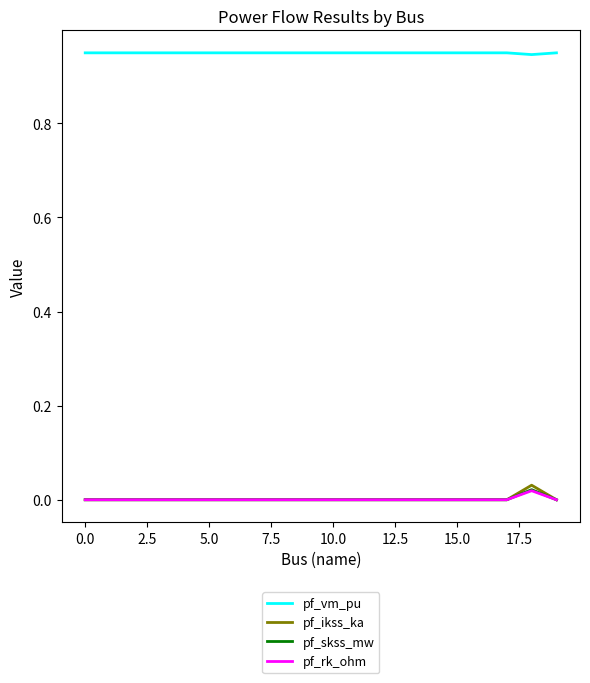

Which series has the largest total across all categories?

pf_vm_pu